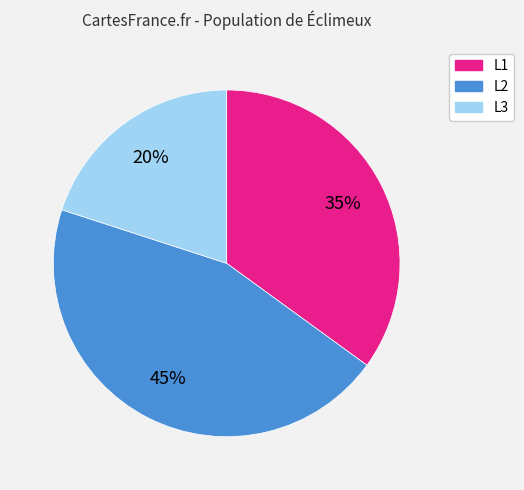

Rank the categories by value from highest to lowest.

L2, L1, L3